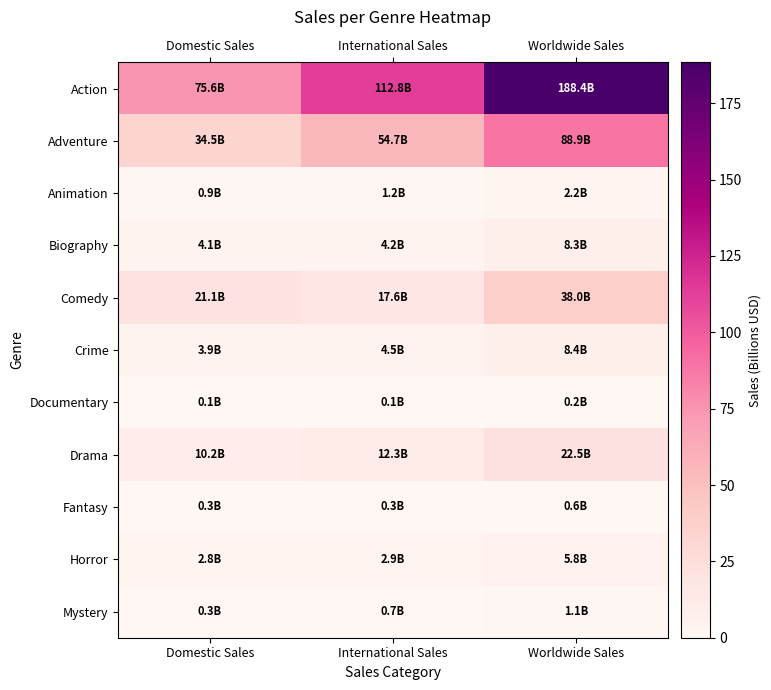

What is the difference between the highest and lowest values at Domestic Sales?

75.5